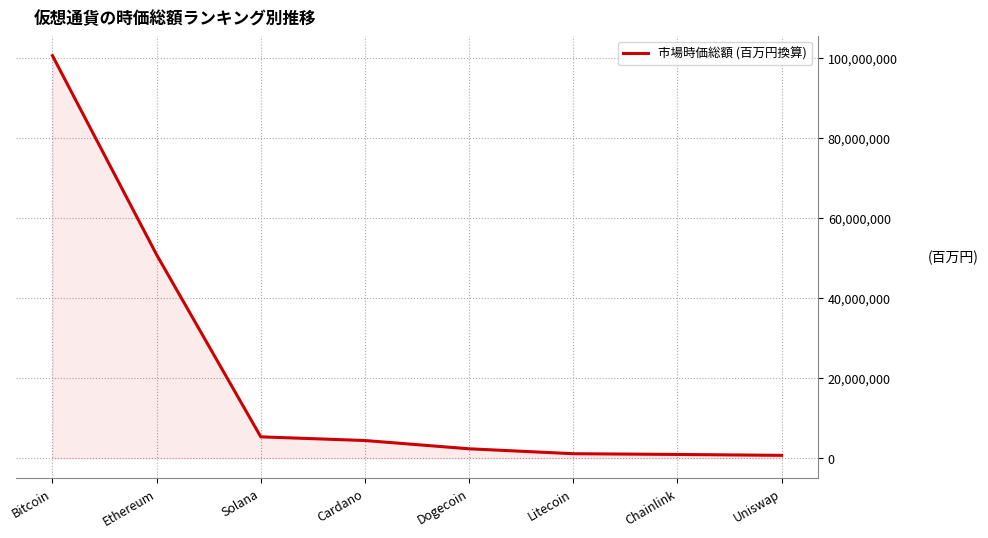

Which category has the highest value across all series?

Bitcoin